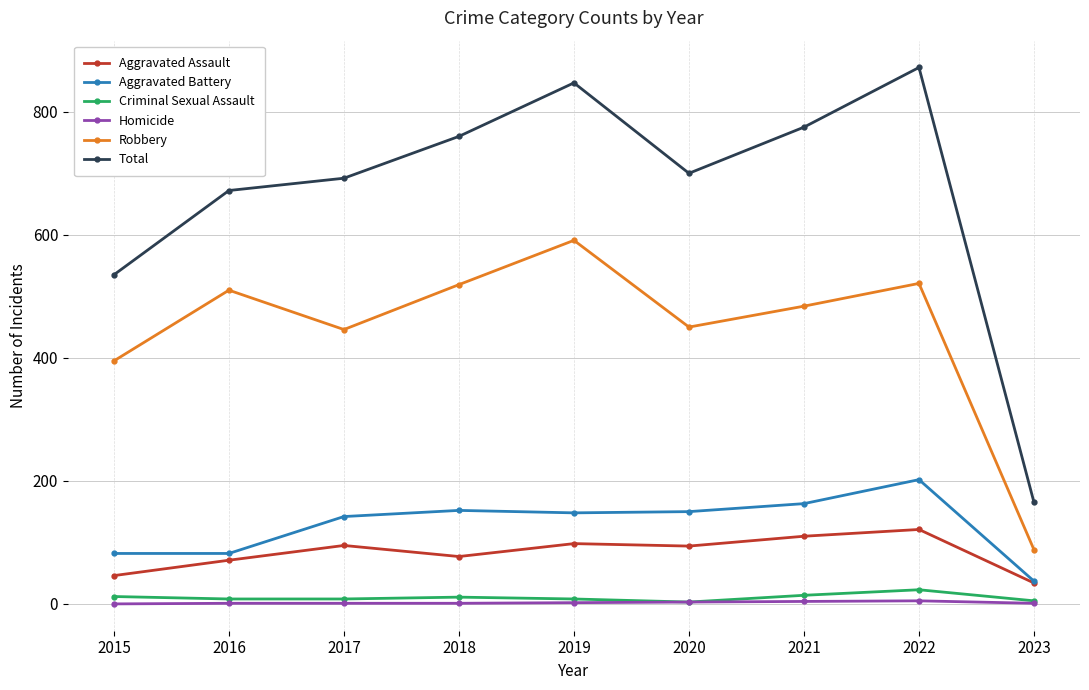

True or false: Homicide and Aggravated Assault cross at least once.

False